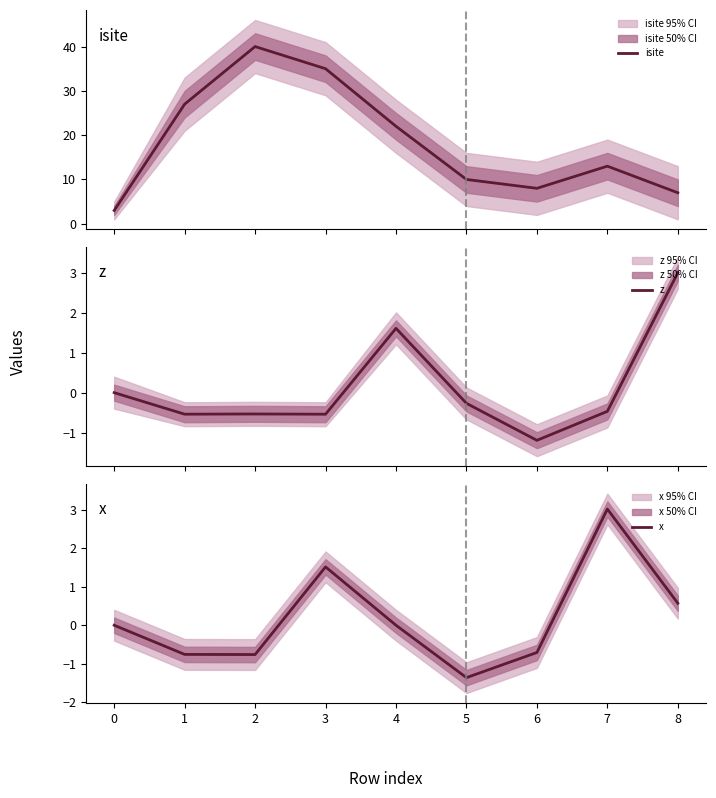

What is the lowest value of the isite series?

3